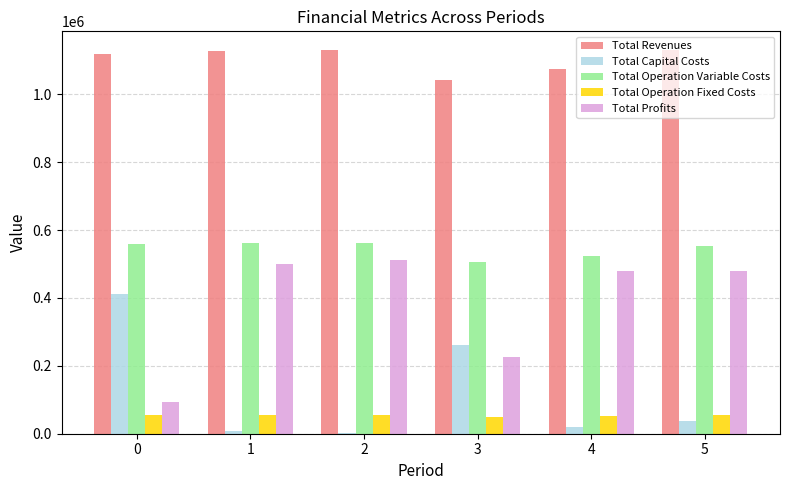

What is the greatest value displayed?

1129319.3